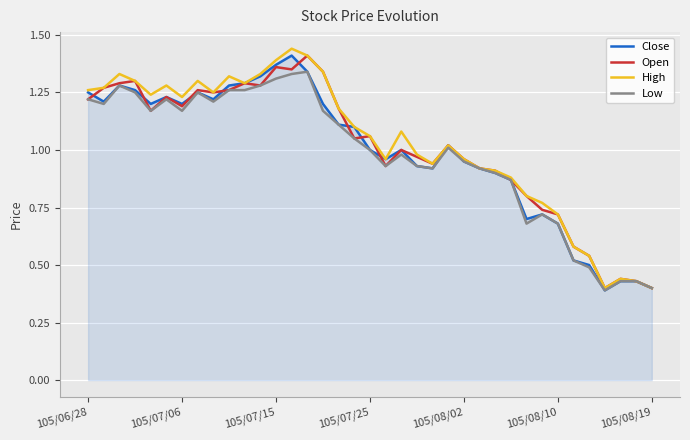

Rank the series by their average value, from highest to lowest.

High, Open, Close, Low